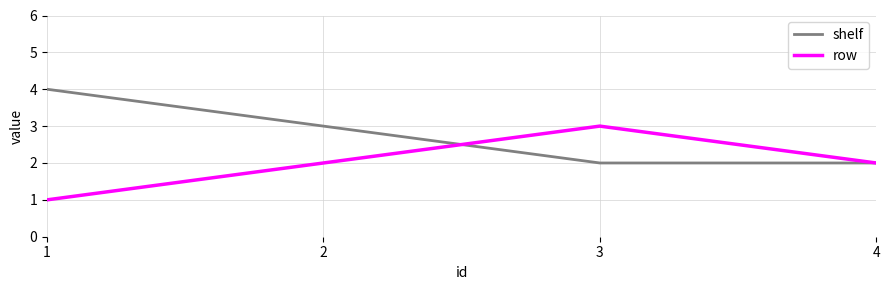

Is the value of shelf at 4 greater than the value of row at 1?

Yes